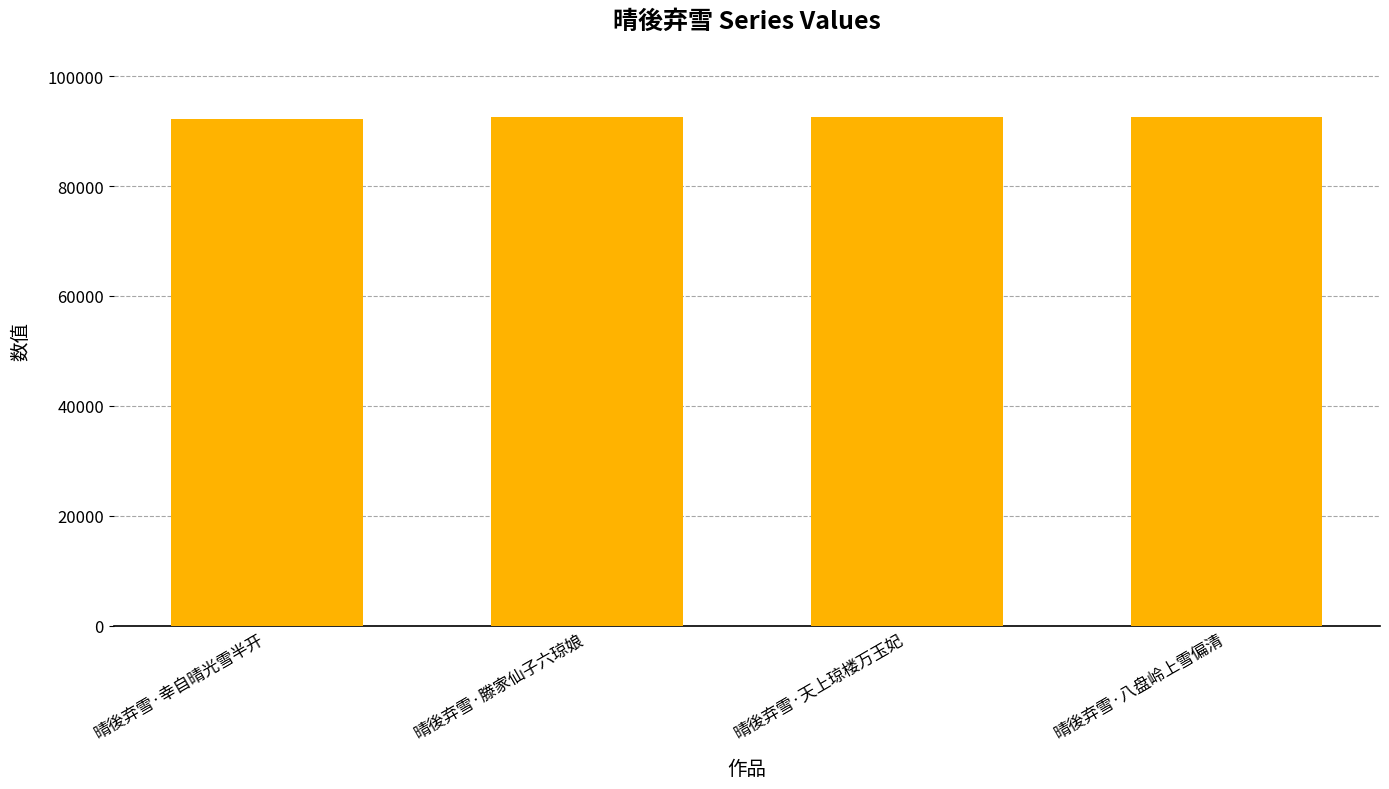

How many bars are there in total?

4